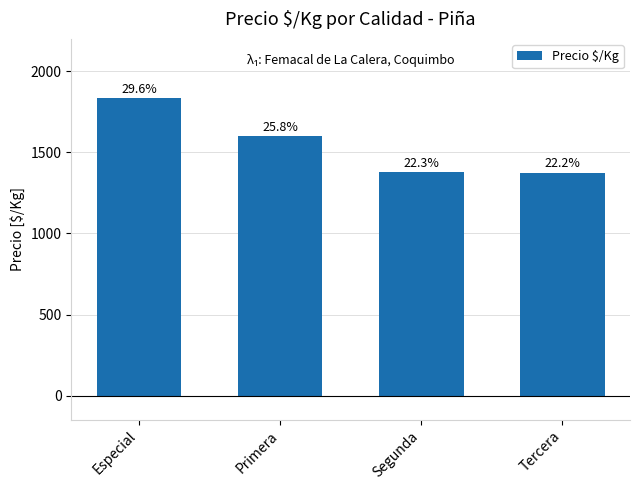

What value does the data have at Especial?

1833